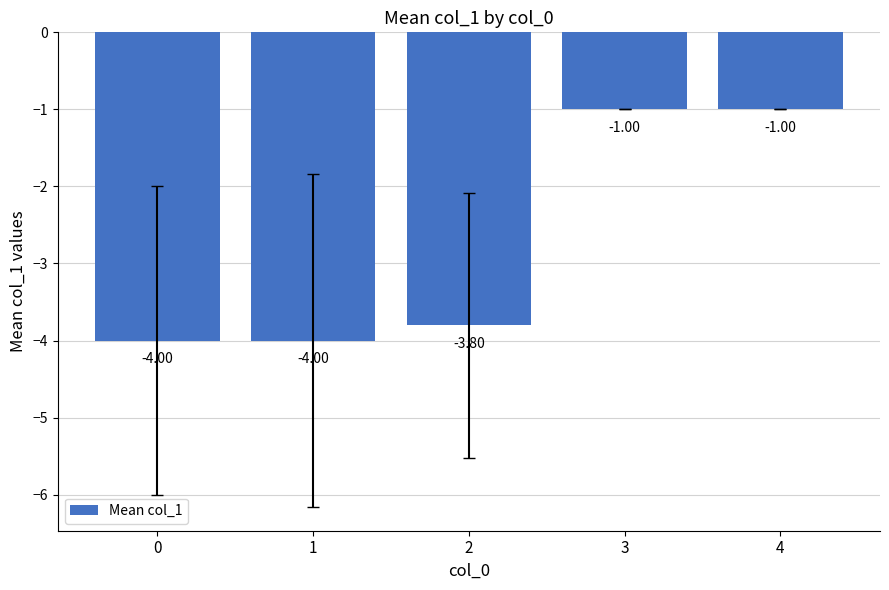

What is the change in value from 1 to 2?

+0.2